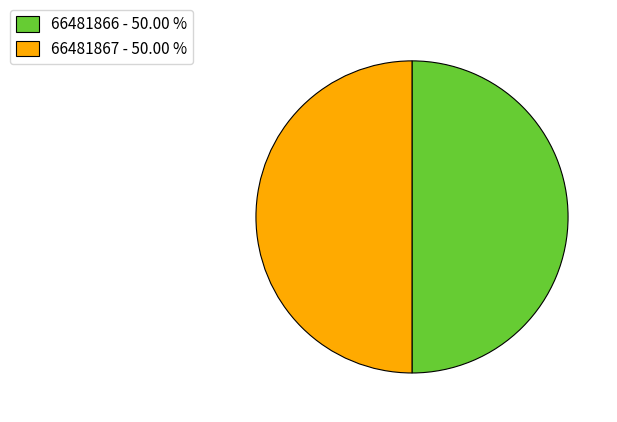

How many segments does this pie chart have?

2